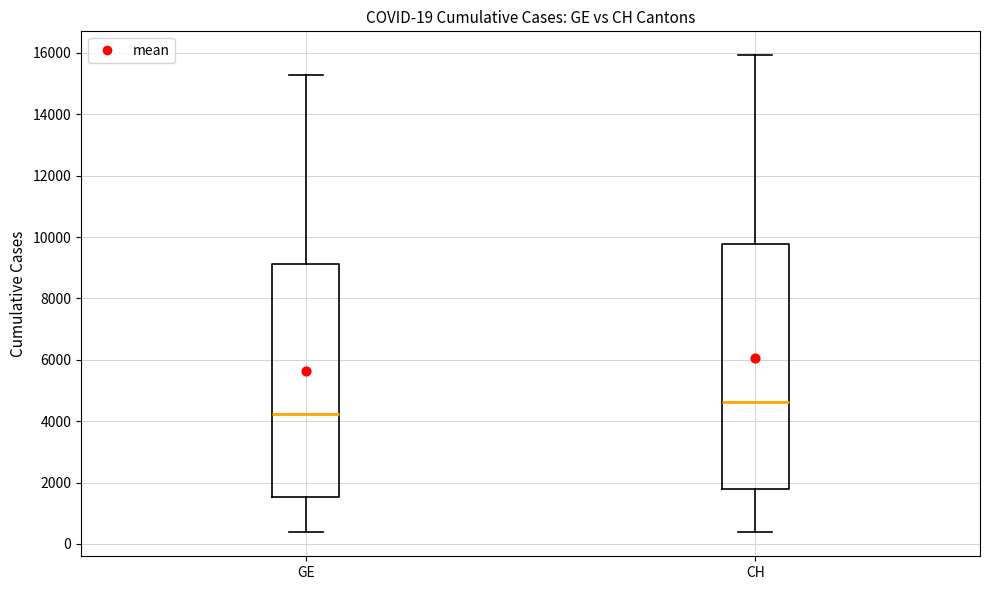

Which box has the lowest median line?

GE